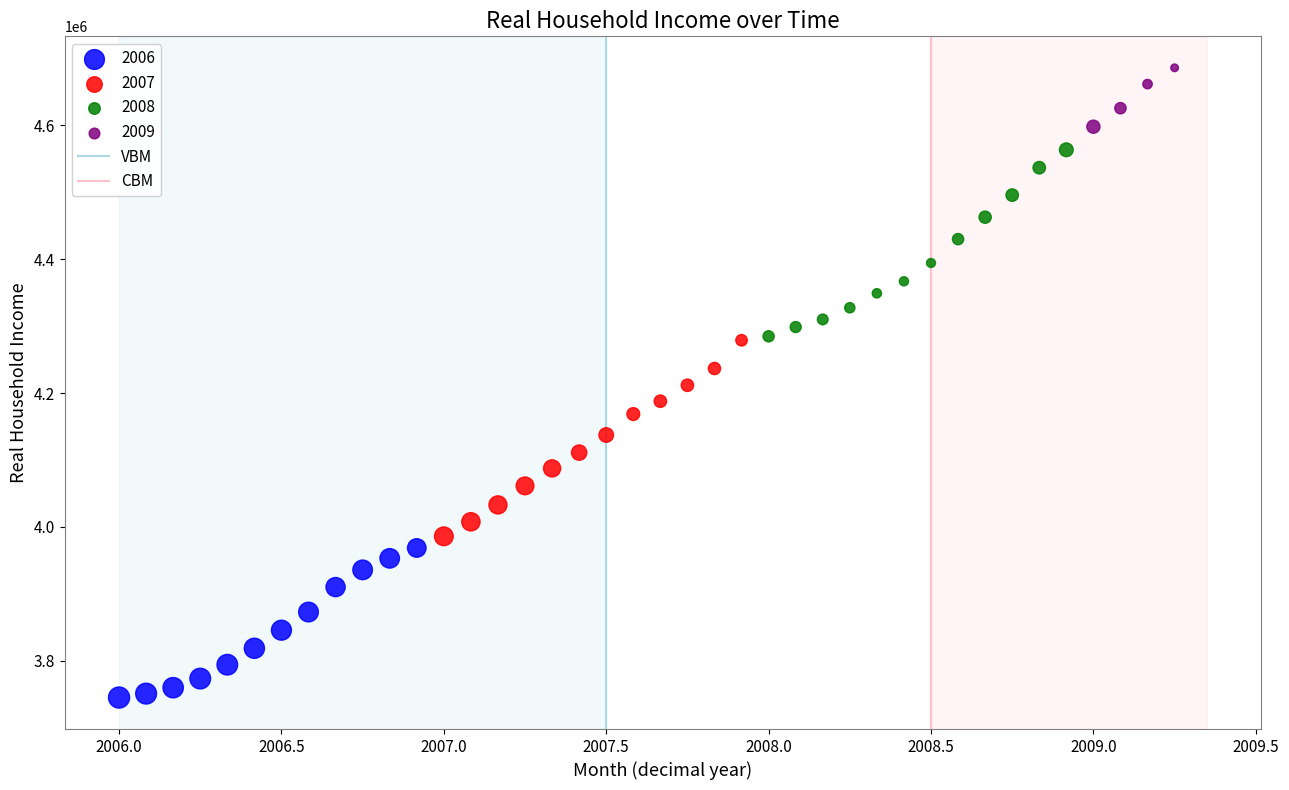

Which series contains the lowest Y value?

2006